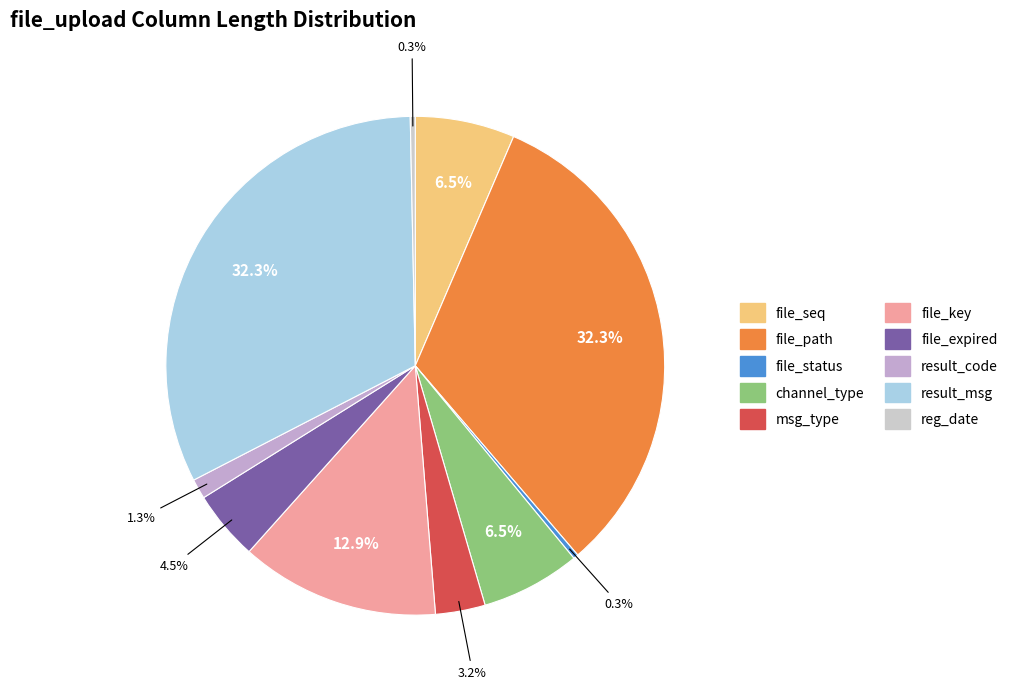

To the nearest percent, what percentage of the pie is msg_type?

3%